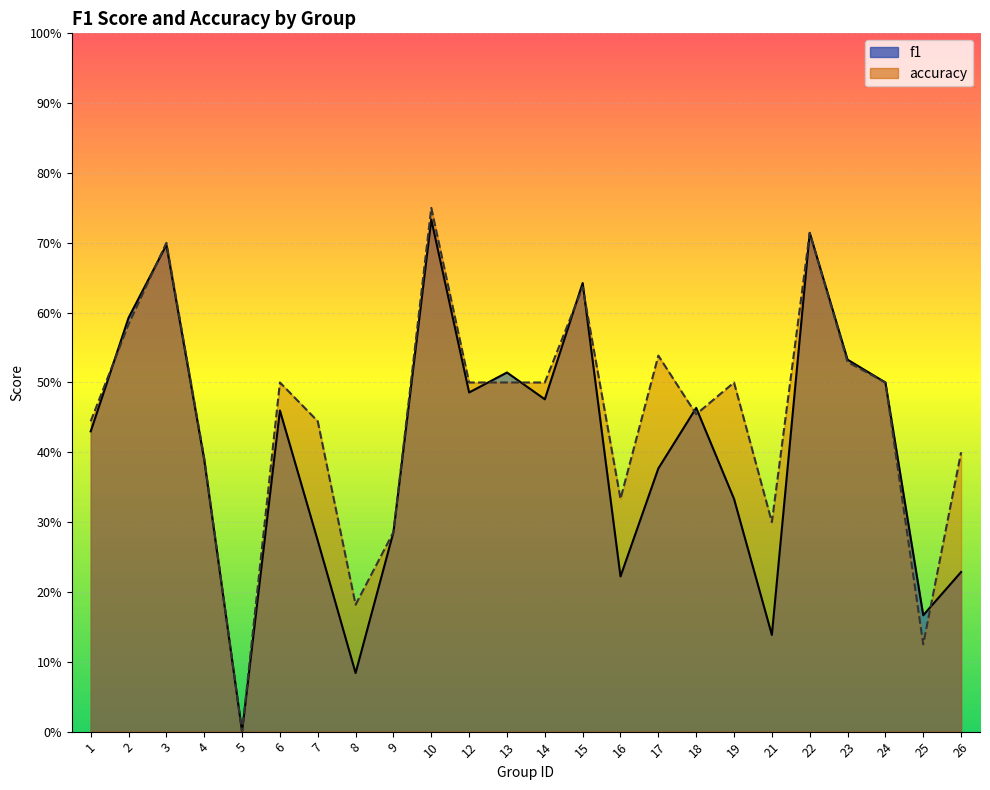

How many values in accuracy are above zero?

23